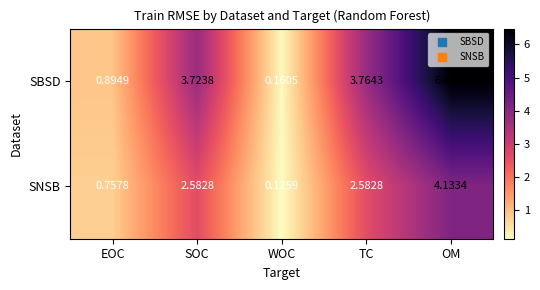

What is the total value across all series at SOC?

6.3